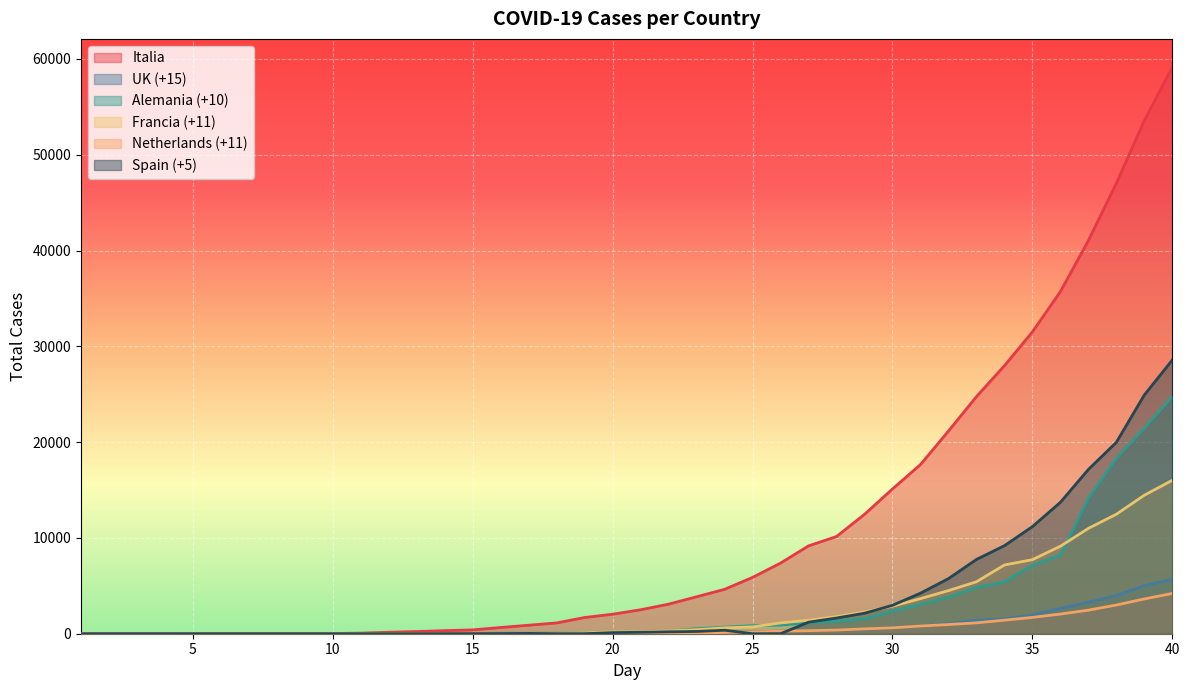

Where is Alemania (+10) nearest to the value 12395?

37